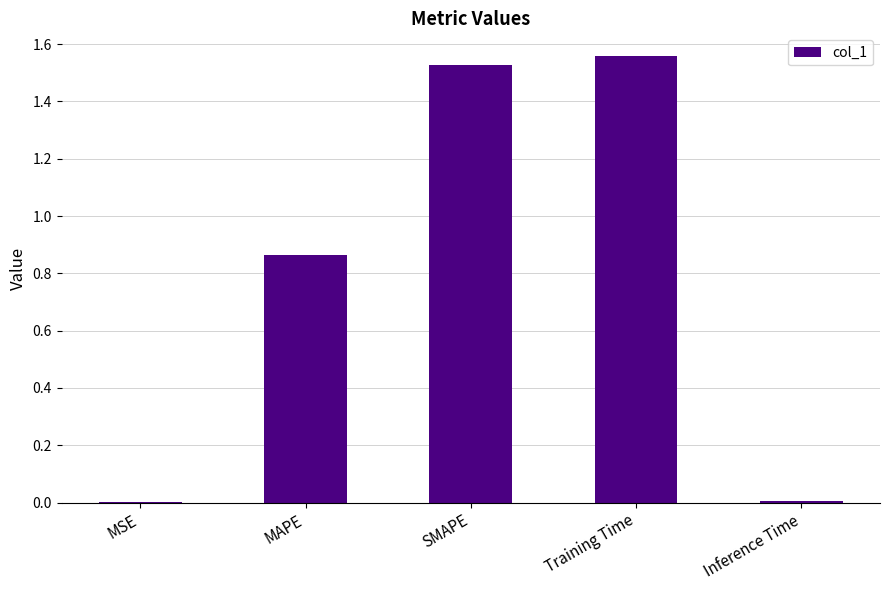

True or false: the data shows 0.0 at Inference Time.

True